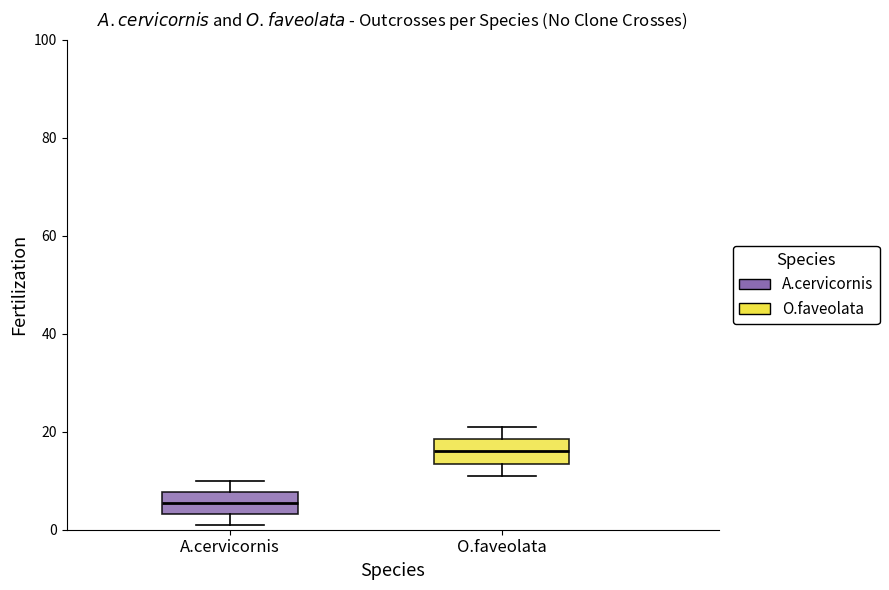

Reading left to right, transcribe this box plot: for each box, give where its median line is, the range the box spans, and where its two whiskers end, as read against the y-axis. The values are not printed on the chart, so give them approximately, as read against the axis.

A.cervicornis: median 6, box 4 to 8, whiskers 2 to 10
O.faveolata: median 16, box 14 to 18, whiskers 12 to 22